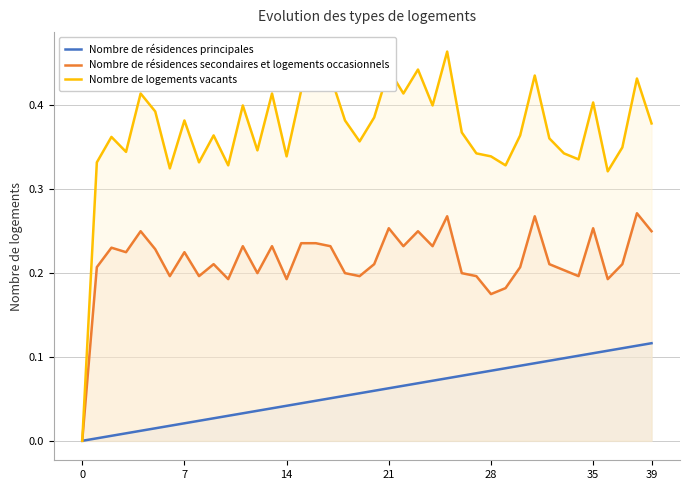

What is the sum of all Nombre de résidences principales values?

2.3